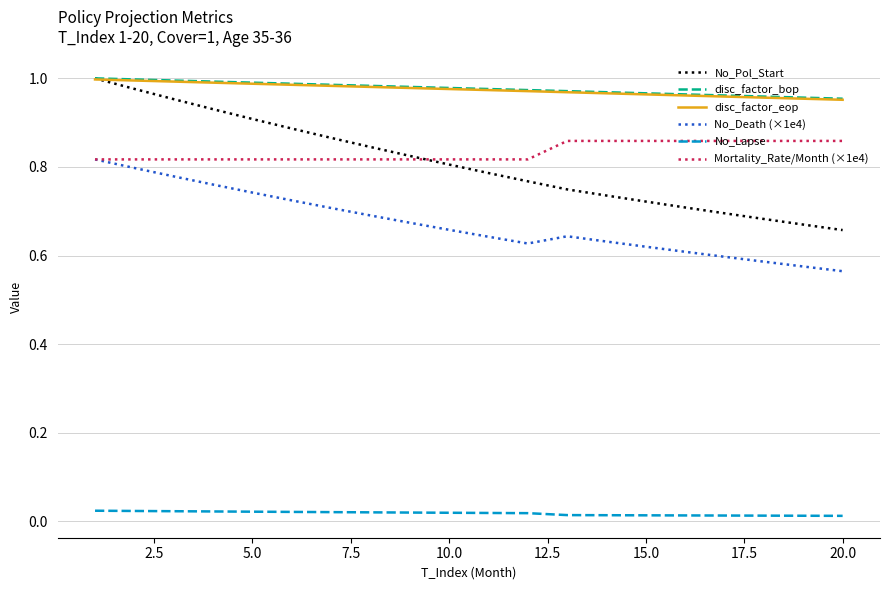

Which series has the largest range (max minus min)?

No_Pol_Start